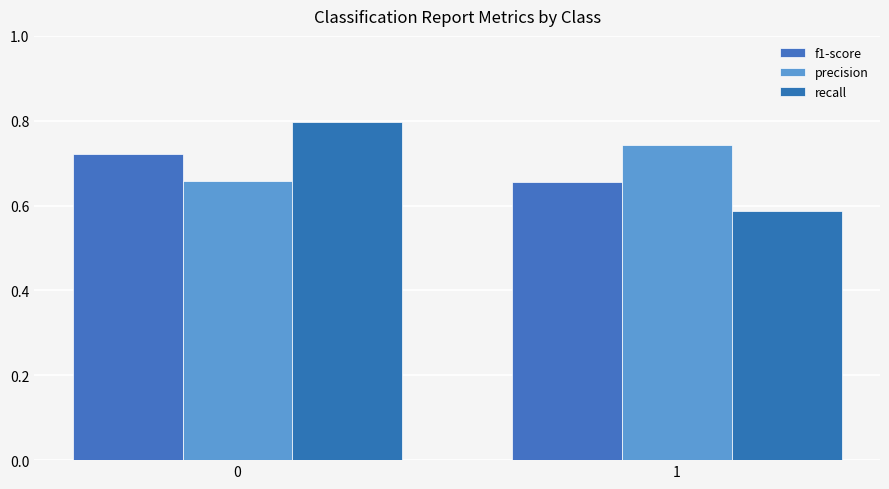

How many data points does each series have?

2